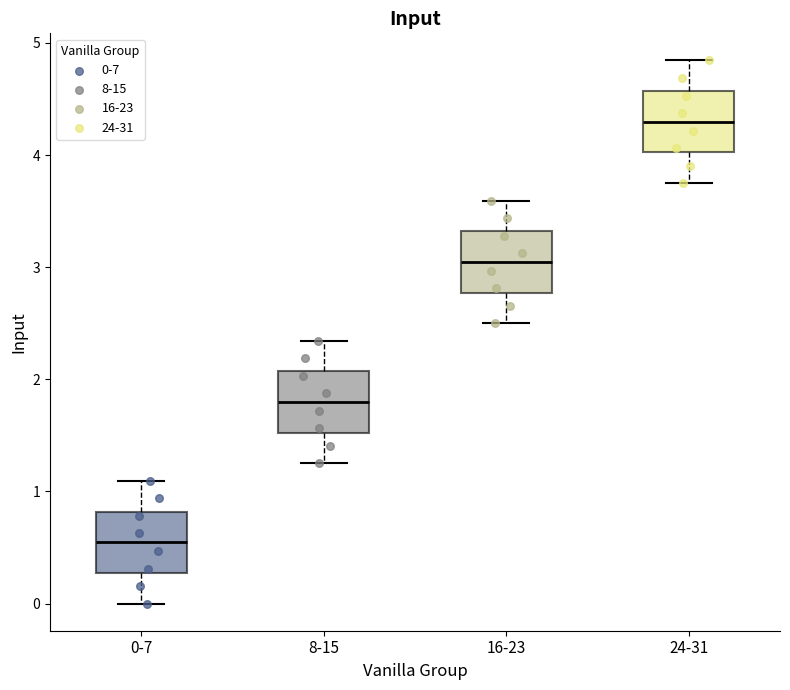

Which box has the highest median line?

24-31